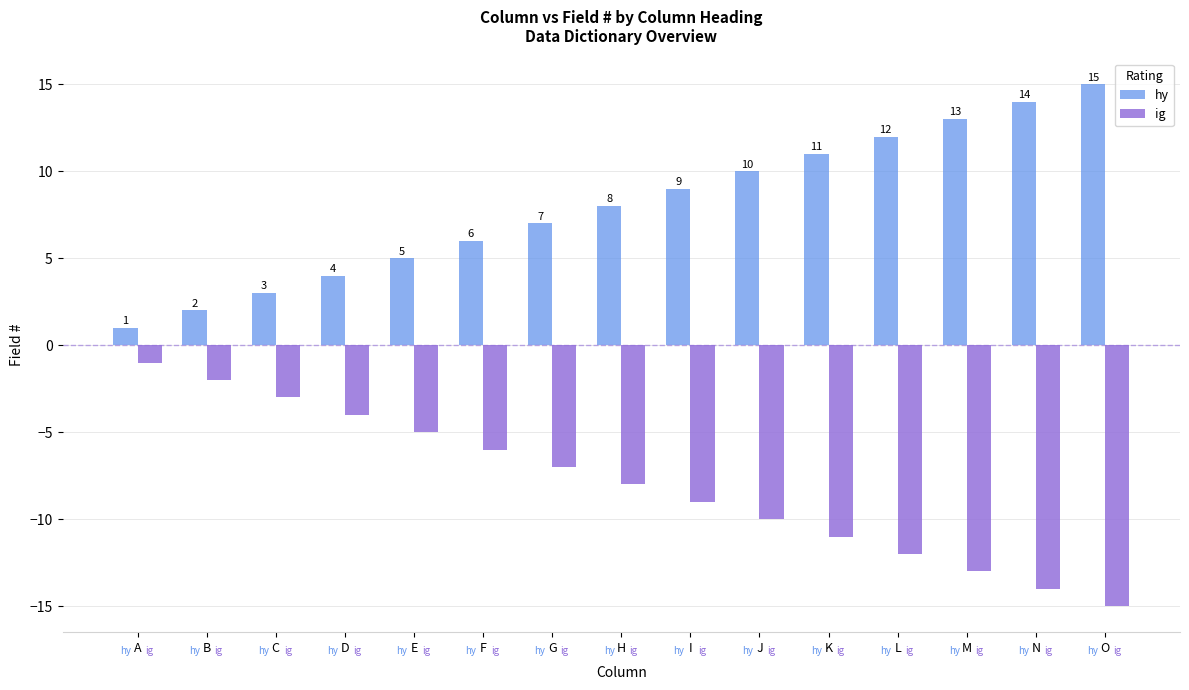

List the series in order of their overall mean, lowest first.

ig, hy